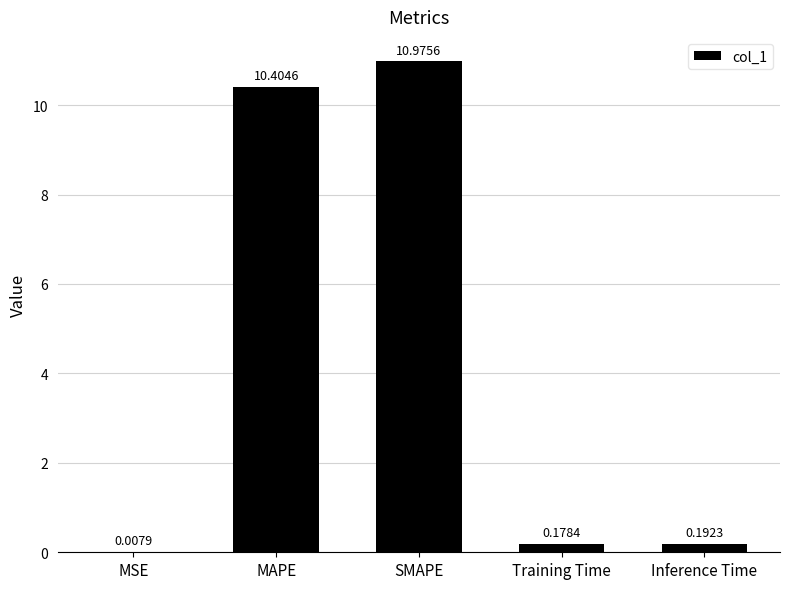

What is the sum of all values?

21.8